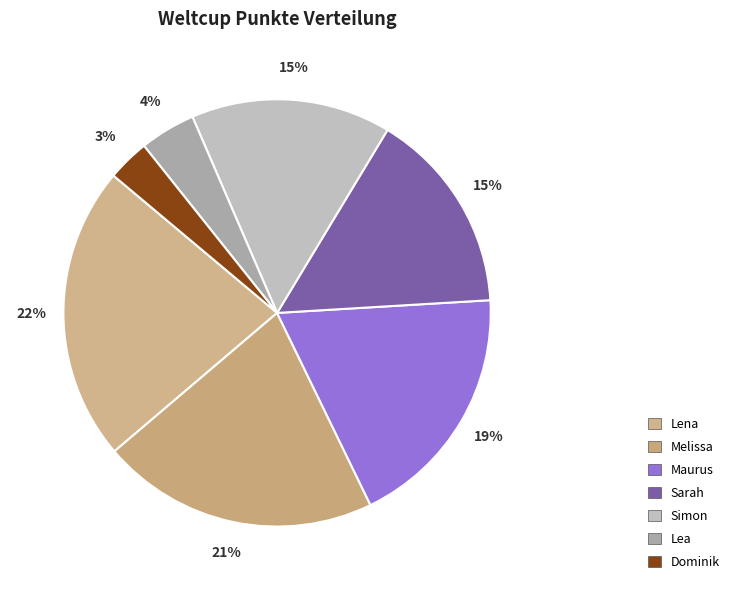

Between Maurus and Lea, which is larger?

Maurus